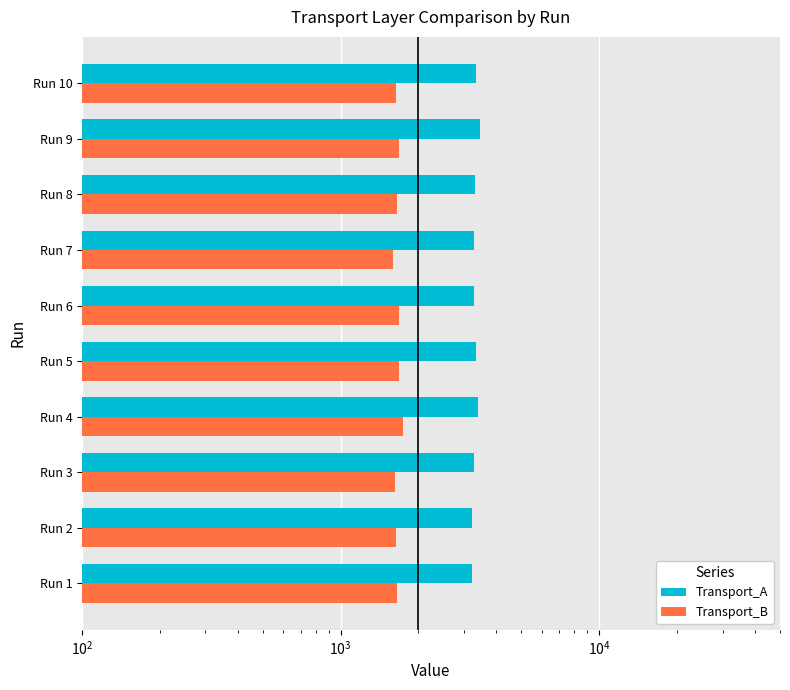

At how many categories does at least one series exceed 2347?

10